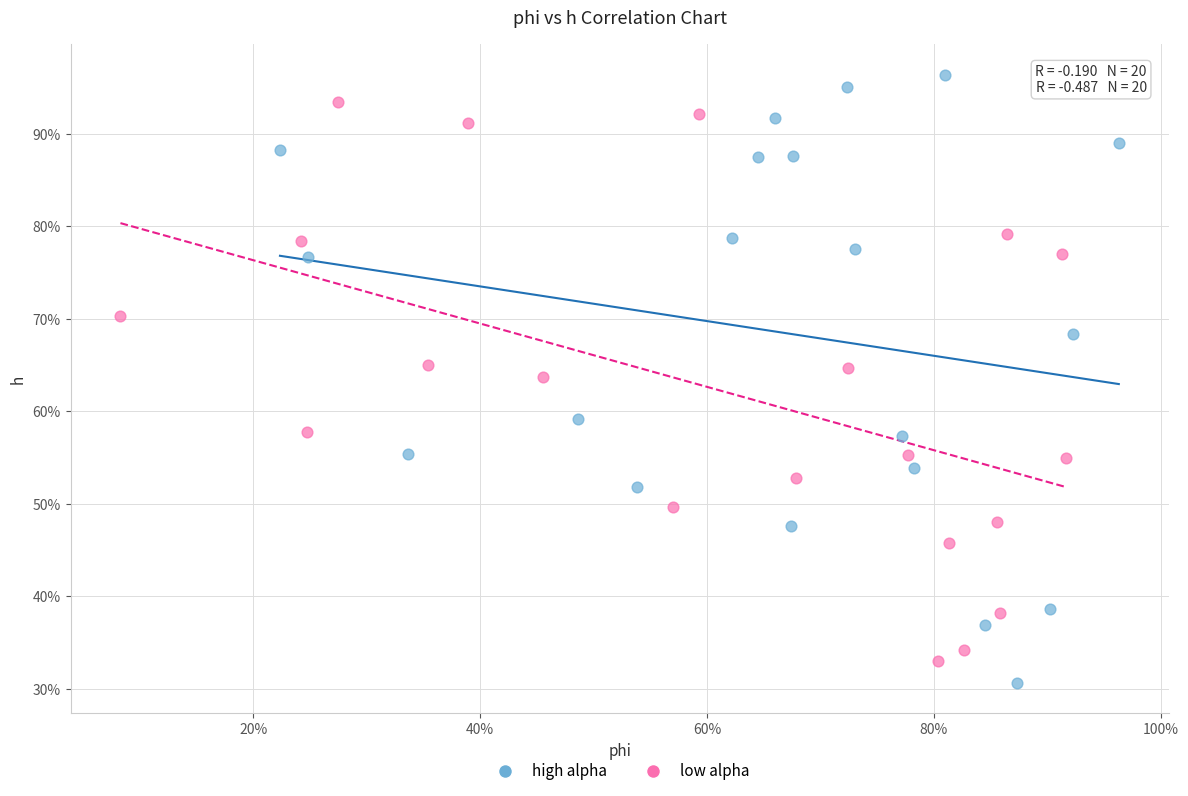

Which series contains the highest Y value?

high alpha